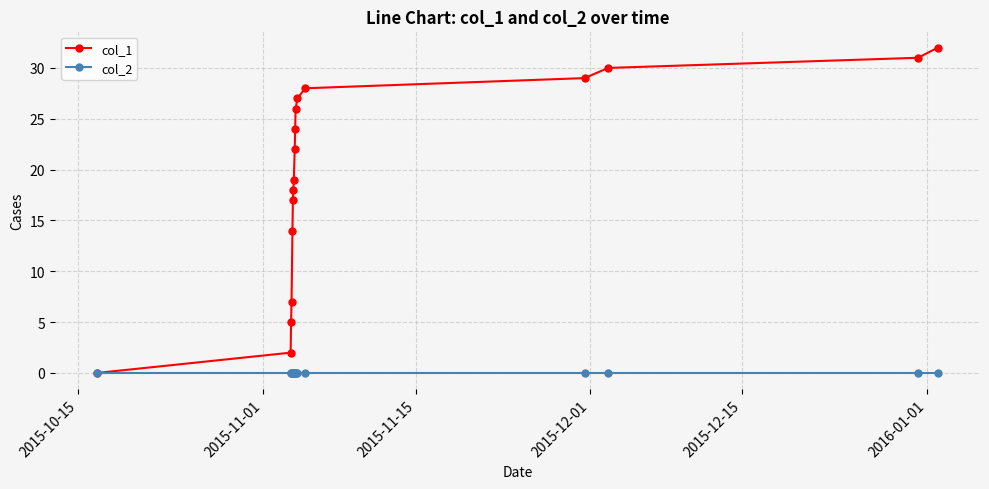

Which series has the largest range (max minus min)?

col_1